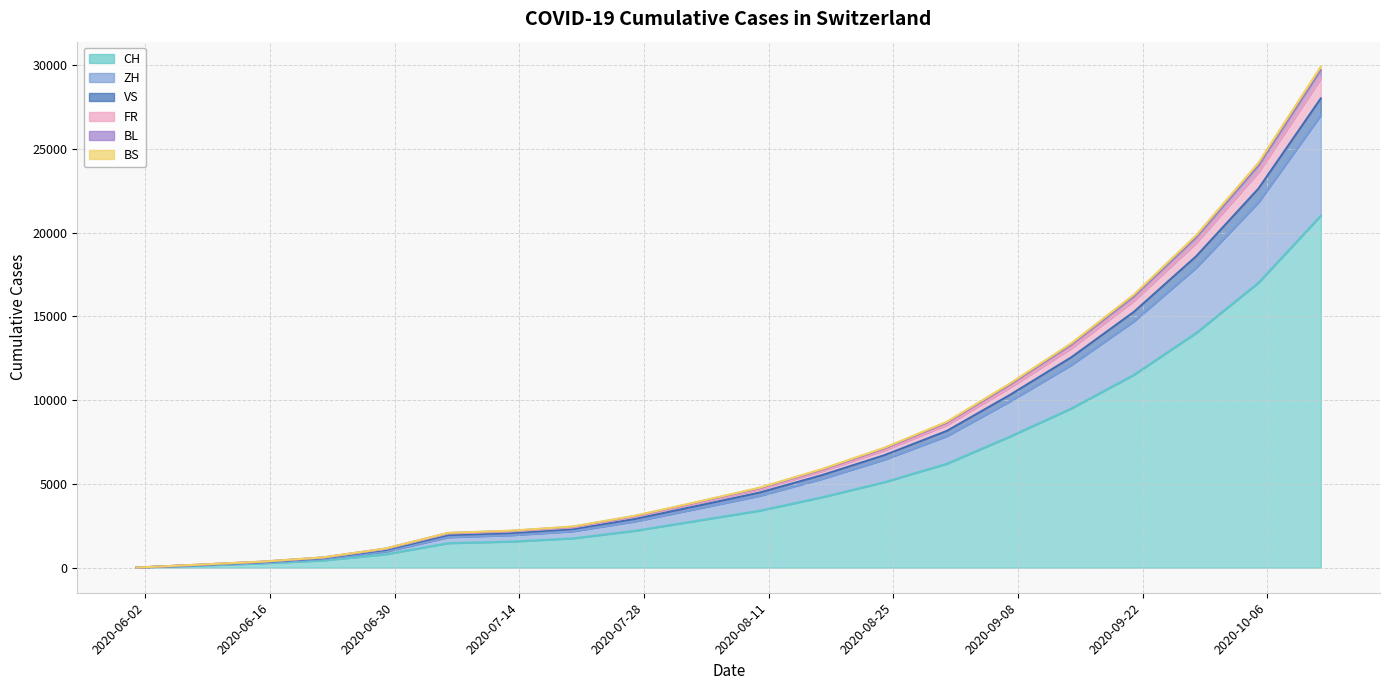

True or false: BS has more than 2 points higher than both neighbors.

False